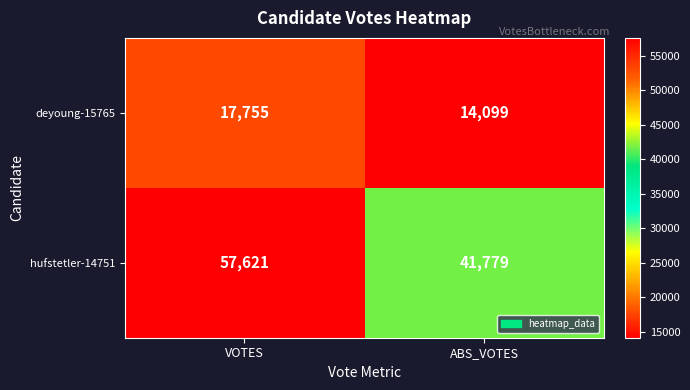

The deyoung-15765 series shows 3780 at ABS_VOTES. True or false?

False